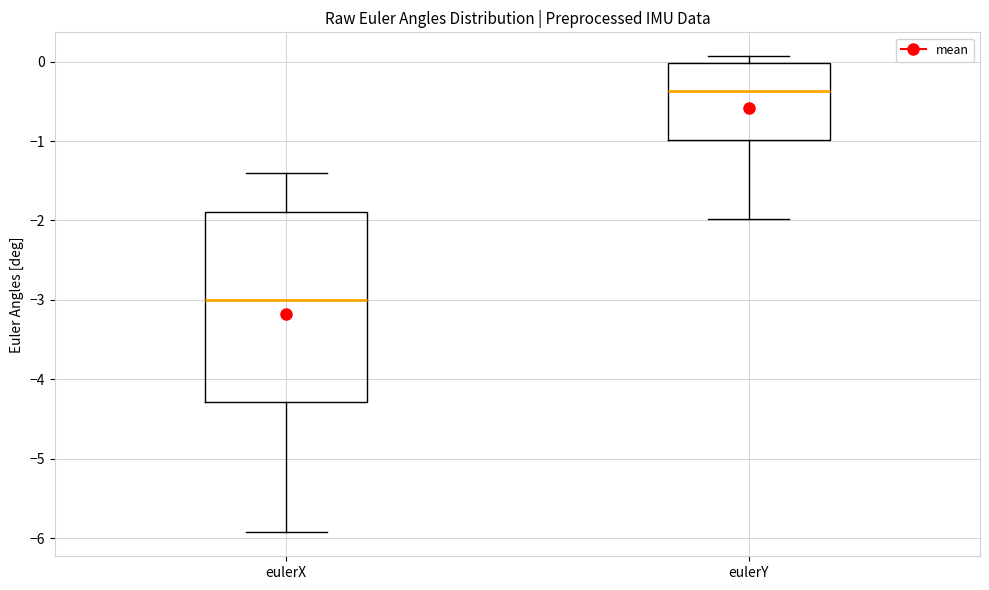

Which box is the tallest, from its lower edge to its upper edge?

eulerX